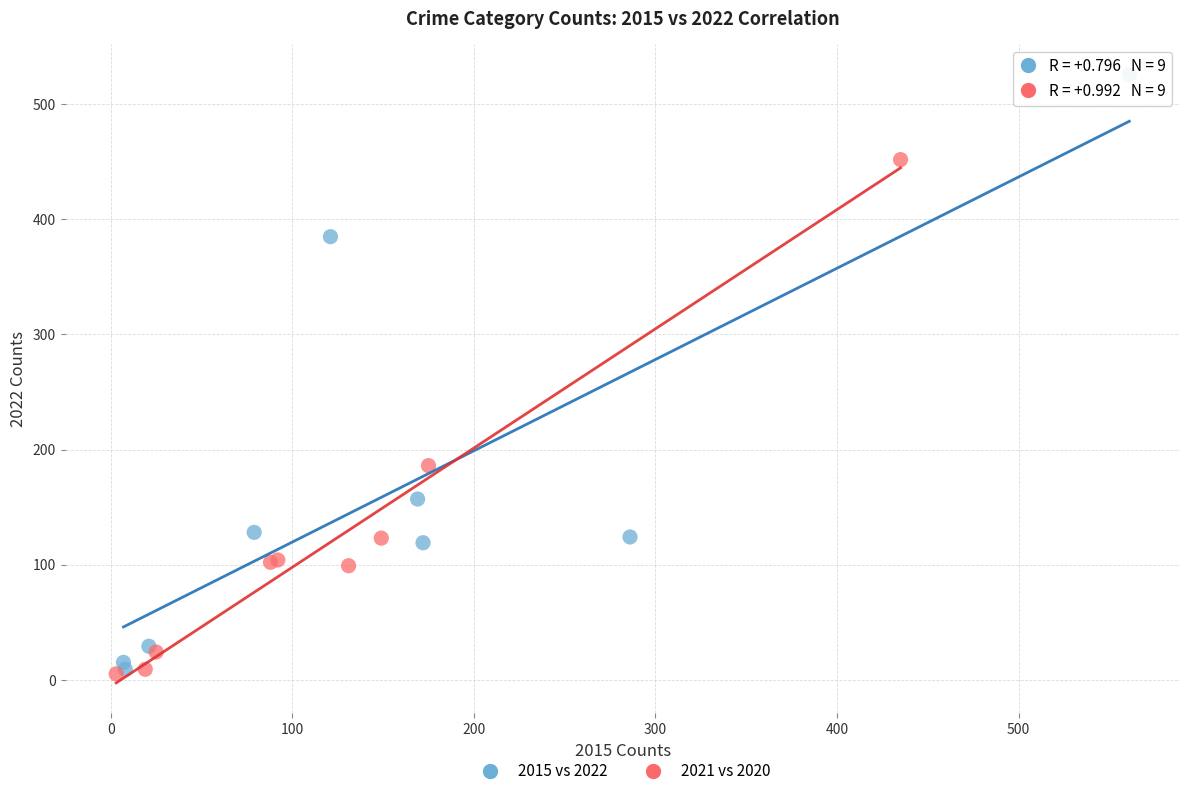

Which series contains the highest Y value?

2015 vs 2022